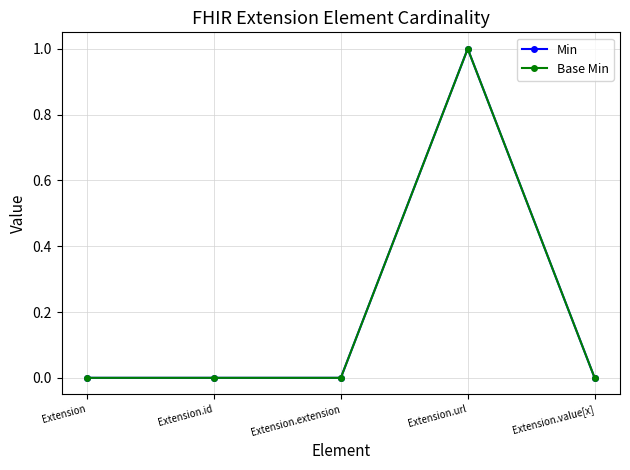

How many Min values are between 0 and 1?

5